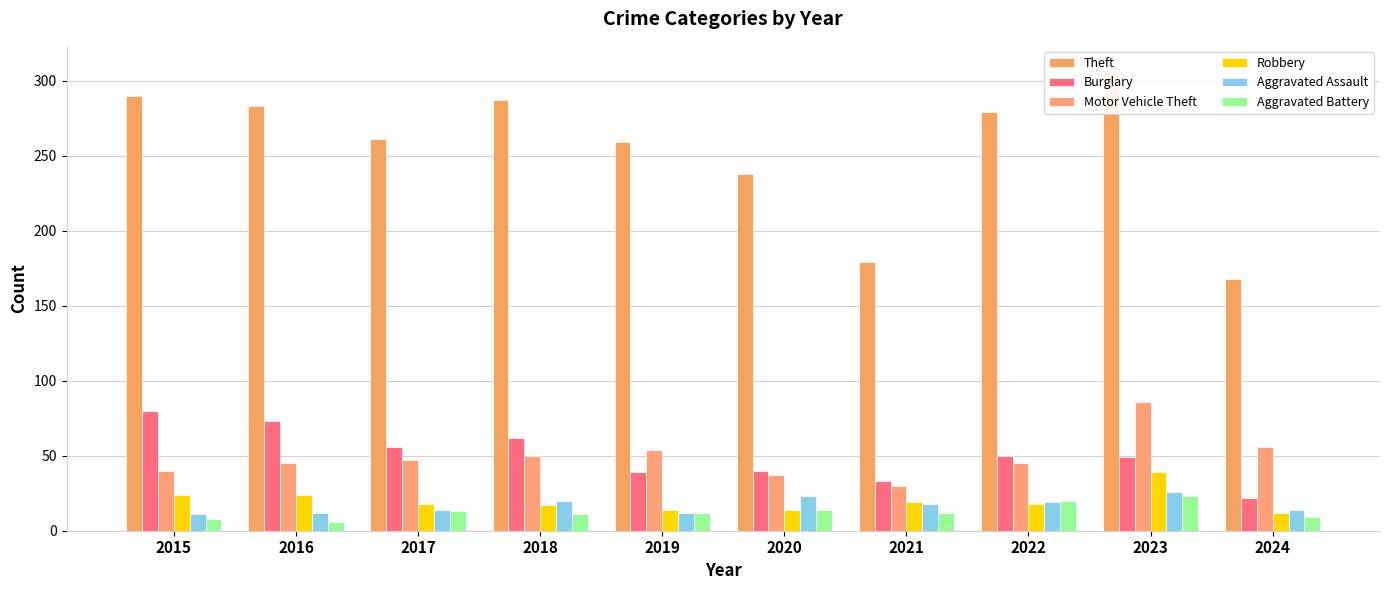

At which label does Motor Vehicle Theft reach its peak?

2023